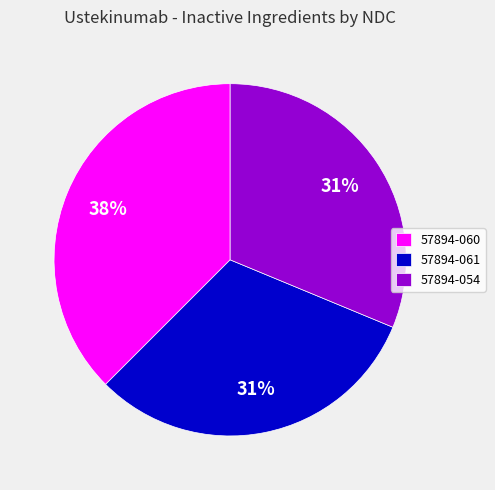

How many slices are in this pie chart?

3